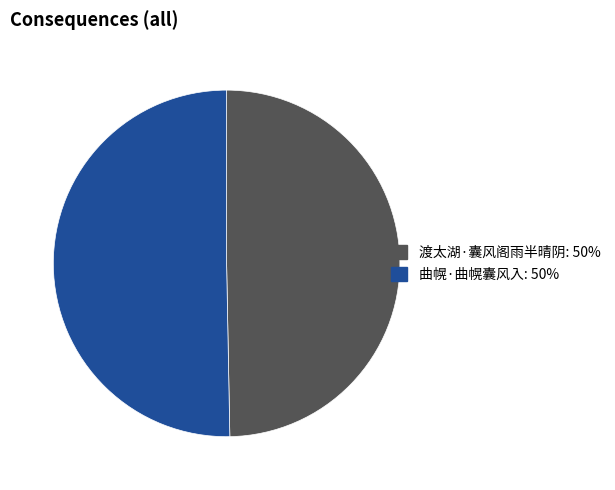

Which has a higher value, 渡太湖·囊风阁雨半晴阴 or 曲幌·曲幌囊风入?

曲幌·曲幌囊风入